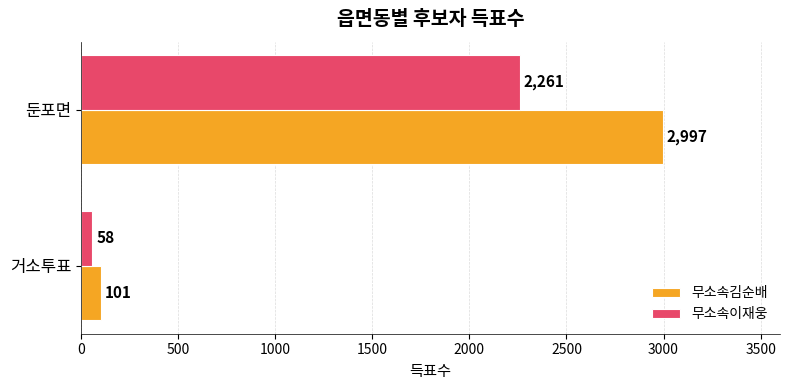

What are all the series names shown in the legend?

무소속김순배, 무소속이재웅